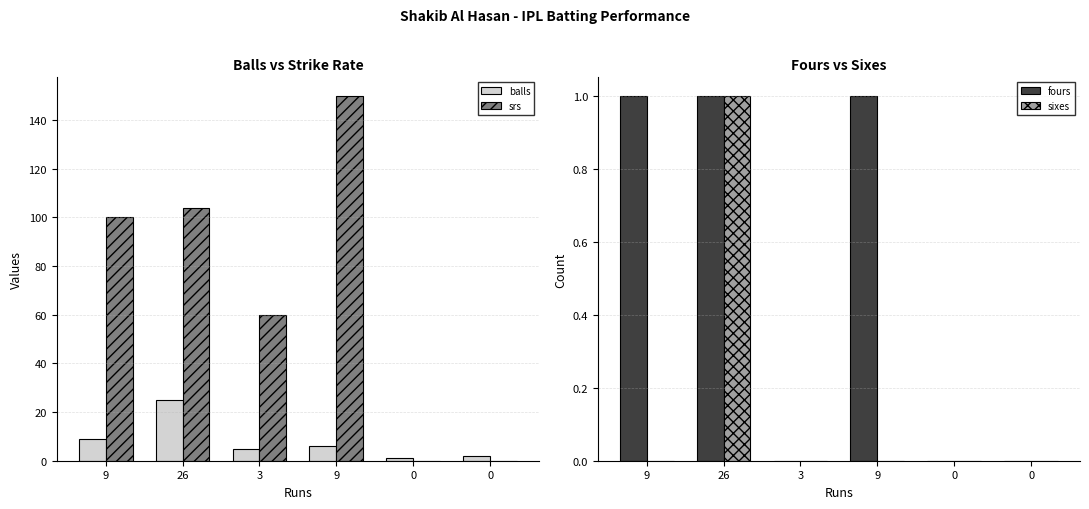

At which category is the sum across all series the highest?

9